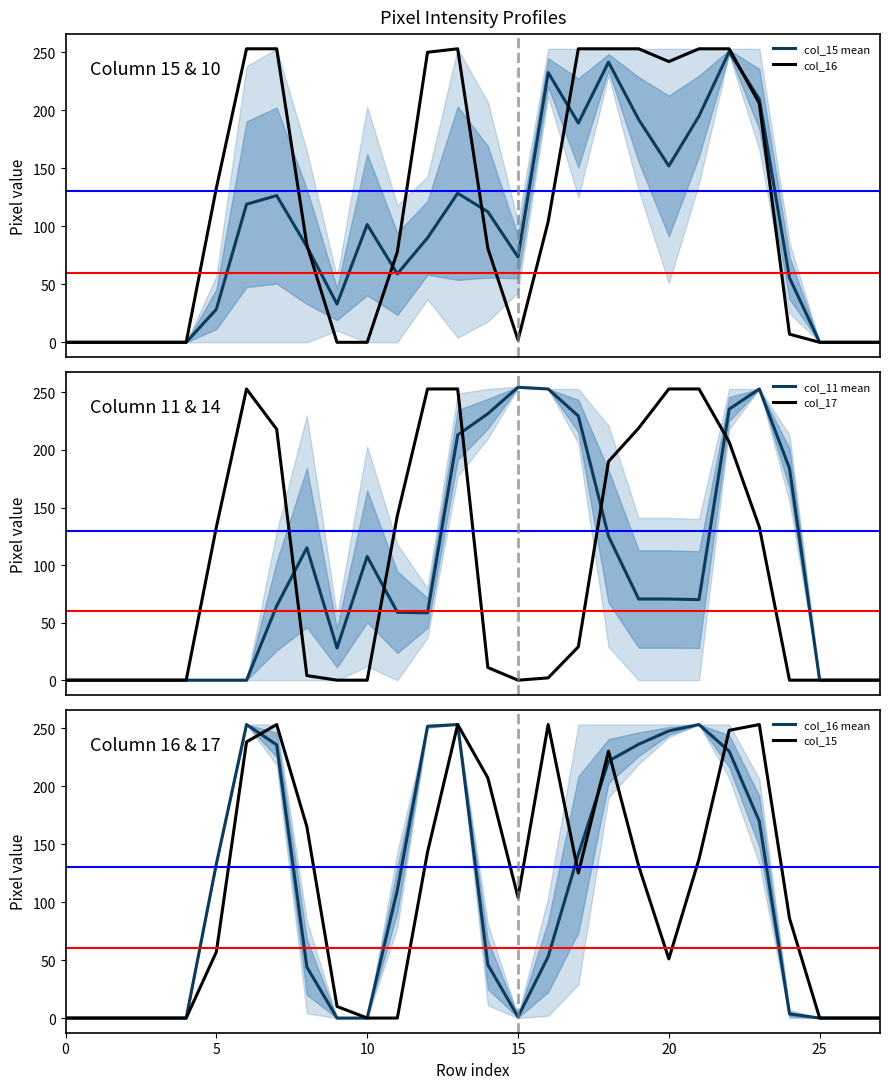

What is the sum of all col_15 mean values?

2672.0